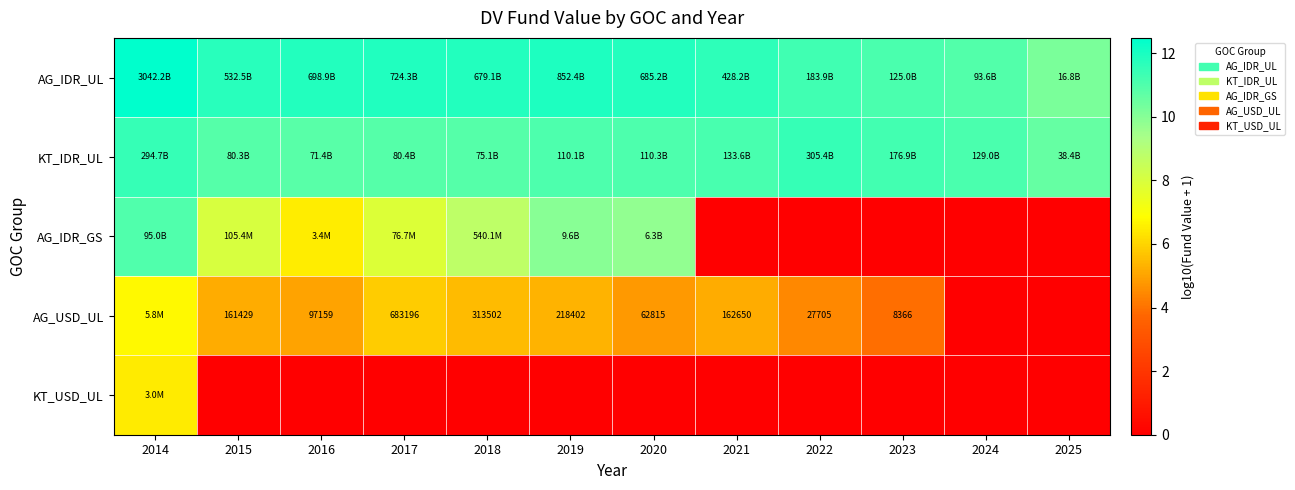

What is the maximum value shown in the chart?

12.5